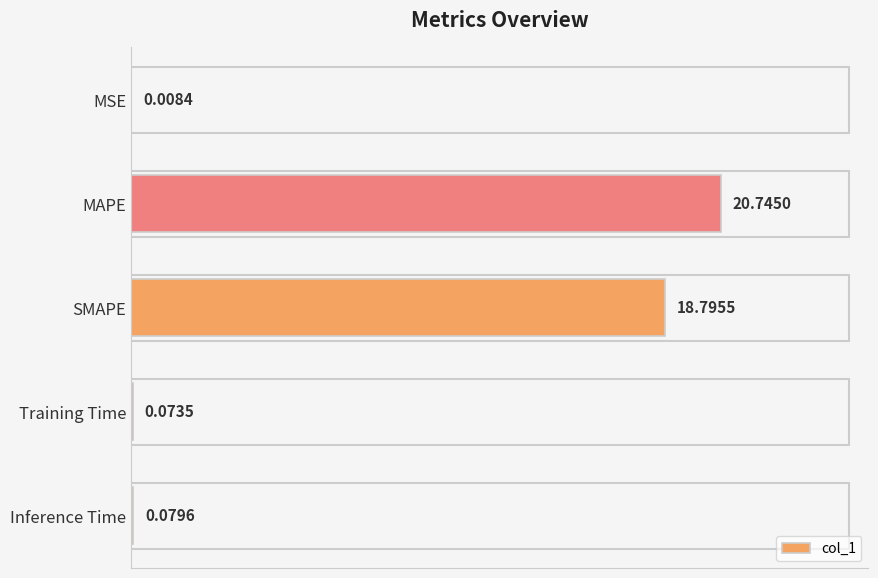

Which label corresponds to the largest value in the chart?

MAPE